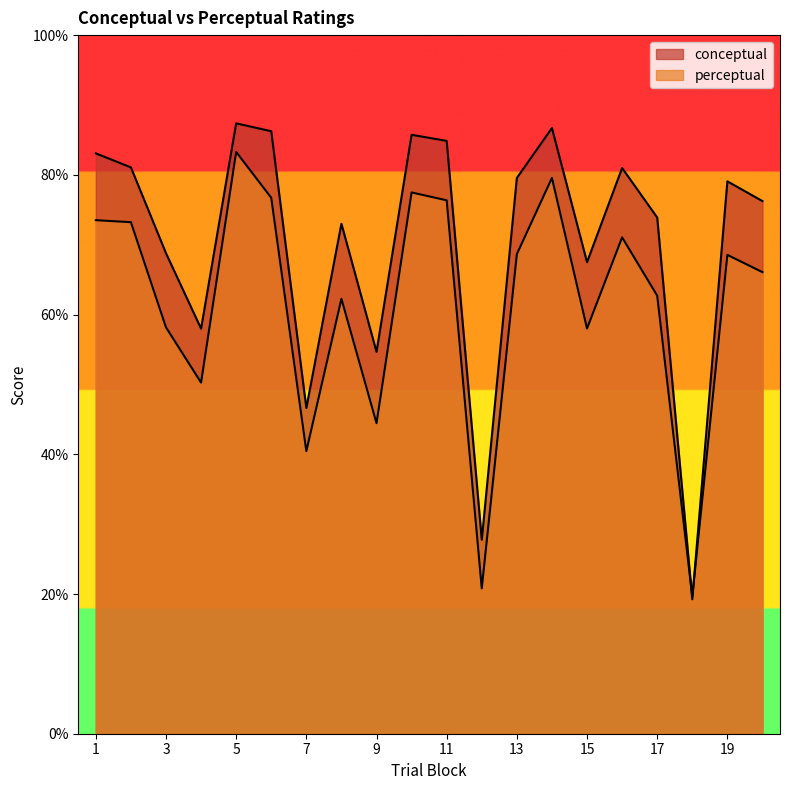

True or false: conceptual has more than 2 interior local peaks.

True